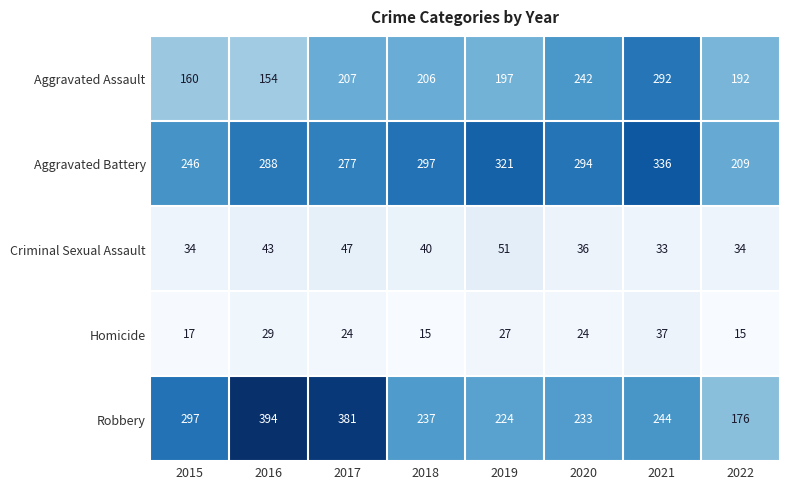

At which category is the sum across all series the highest?

2021